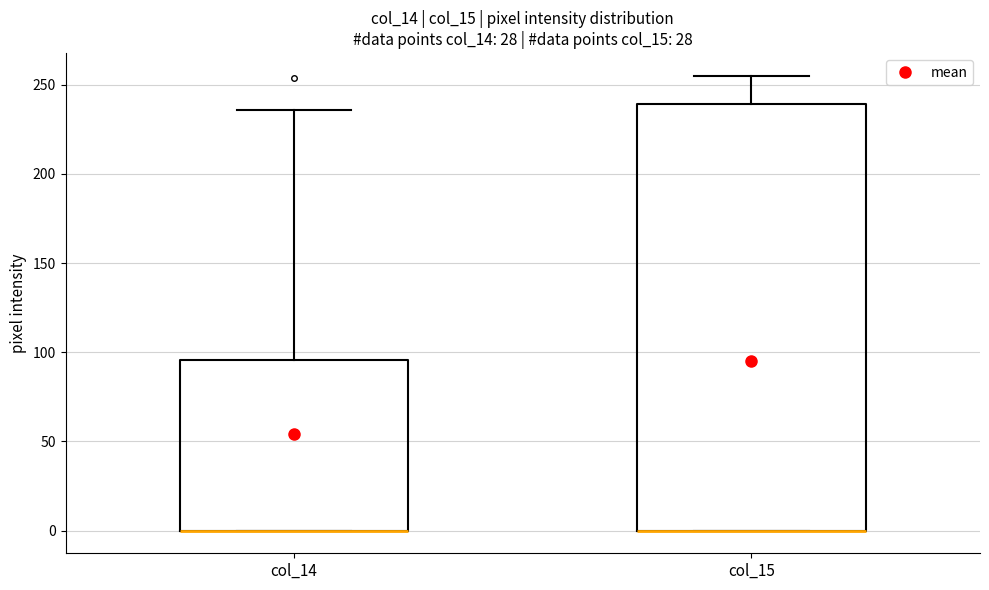

Reading left to right, transcribe this box plot: for each box, give where its median line is, the range the box spans, and where its two whiskers end, as read against the y-axis. The values are not printed on the chart, so give them approximately, as read against the axis.

col_14: median 0 (drawn on the box's lower edge), box 0 to 95, whiskers 0 to 235
col_15: median 0 (drawn on the box's lower edge), box 0 to 240, whiskers 0 to 255